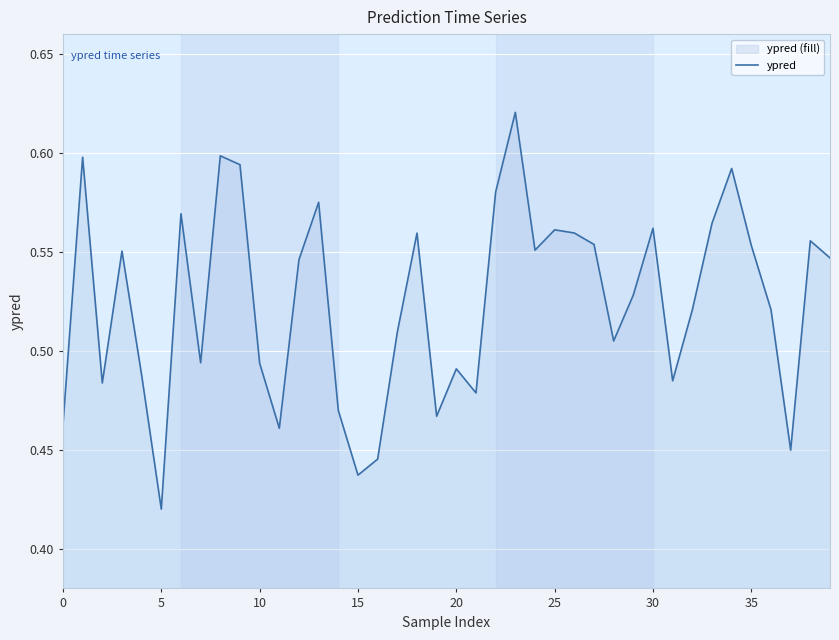

At which label is the value closest to 0?

5